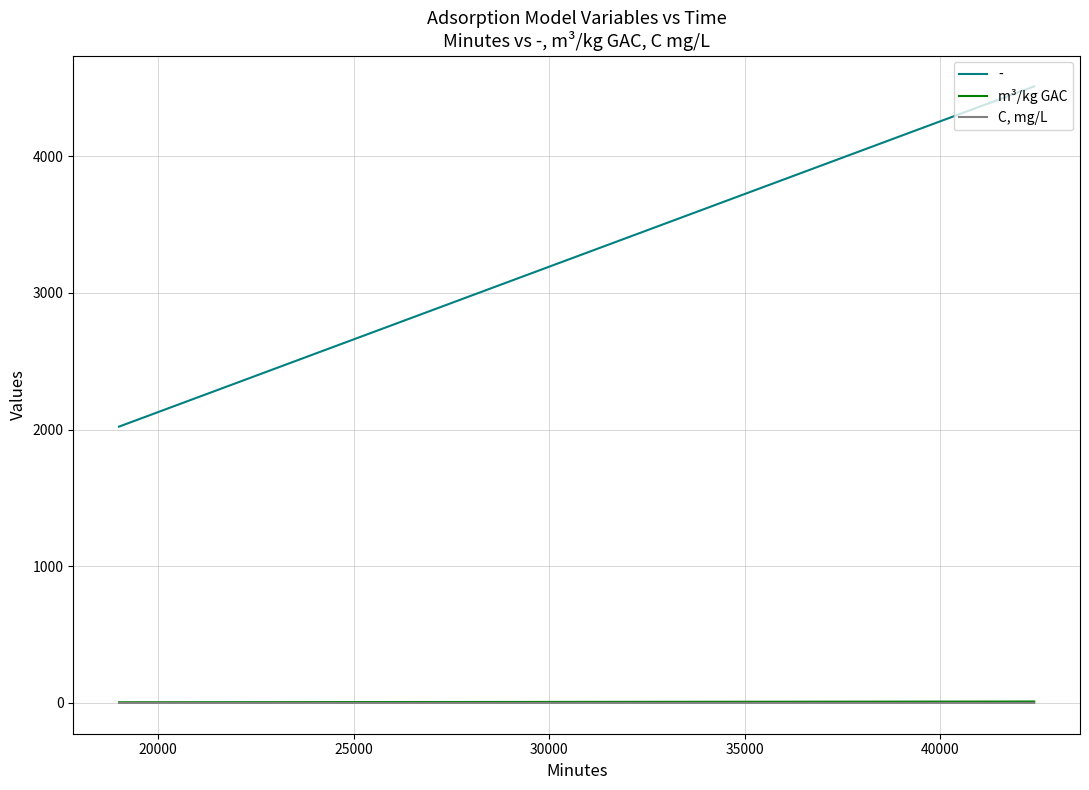

True or false: - and C, mg/L cross at least once.

False